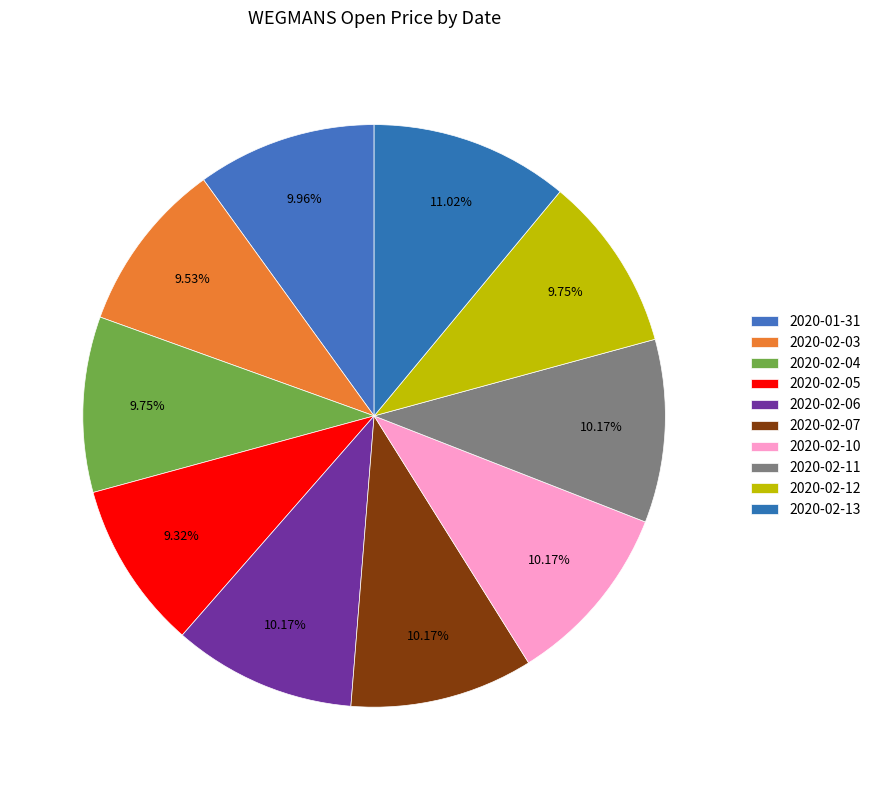

Between 2020-02-05 and 2020-02-11, which is larger?

2020-02-11